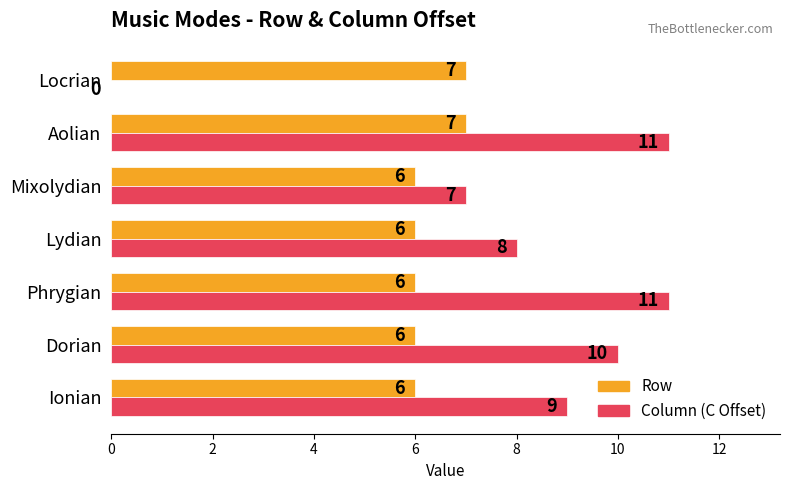

What is the total value across all series at Locrian?

7